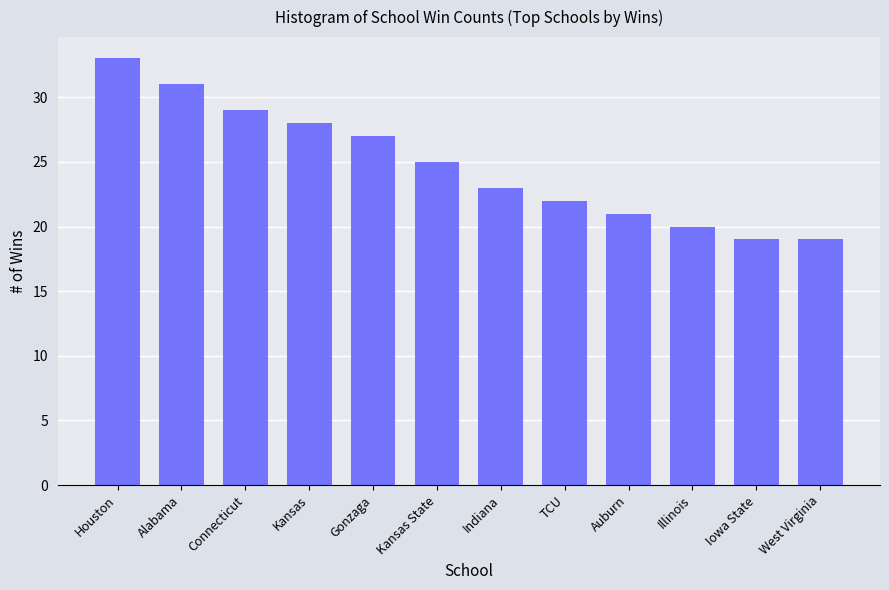

How many distinct data groups are displayed?

1